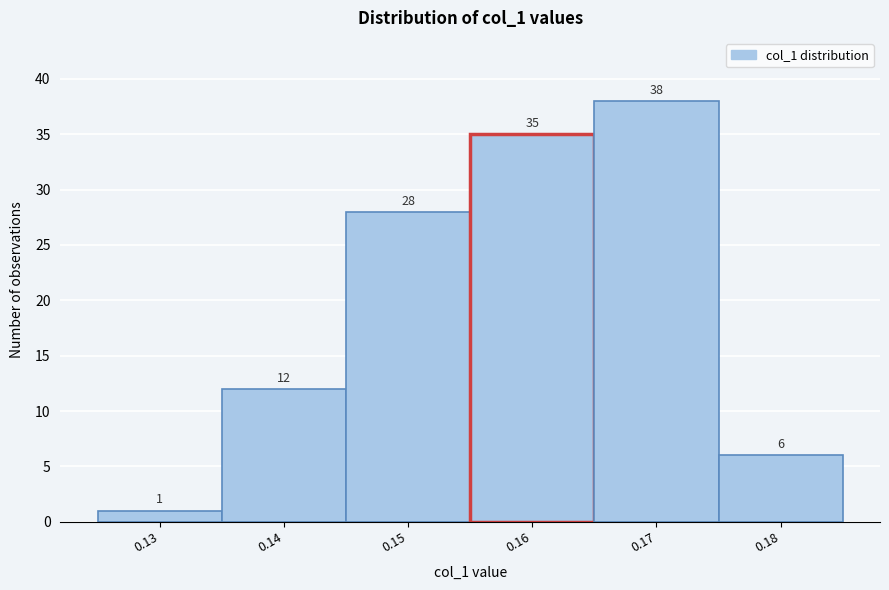

Reading left to right, transcribe all the data shown in this chart.

1	12	28	35	38	6